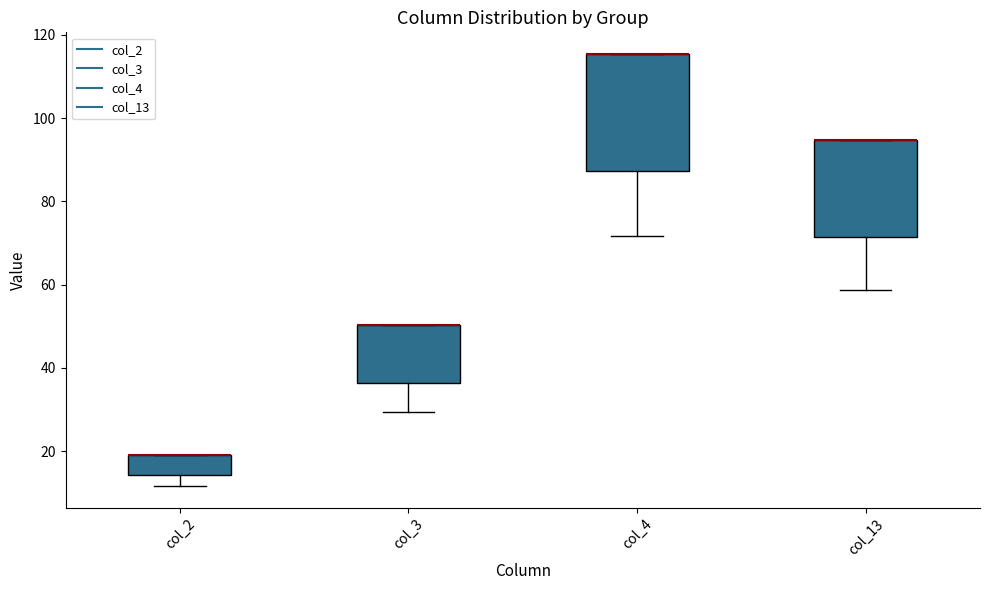

Where is the upper edge of the box for col_4 on the y-axis? The values are not printed on the chart, so give them approximately, as read against the axis.

116